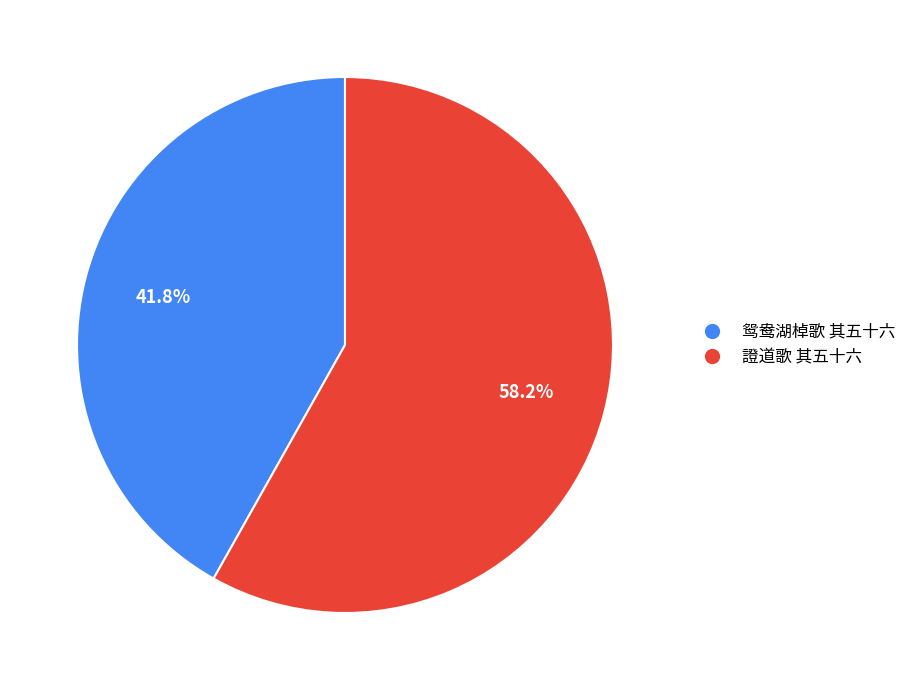

Is there a majority slice in this chart?

Yes